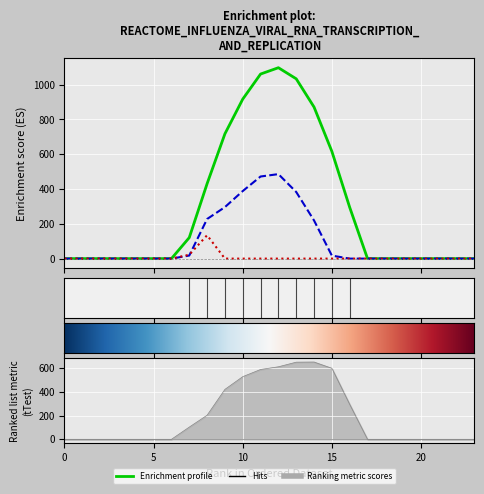

What is the difference between the maximum and minimum values in the row_0.2 series?

134.2